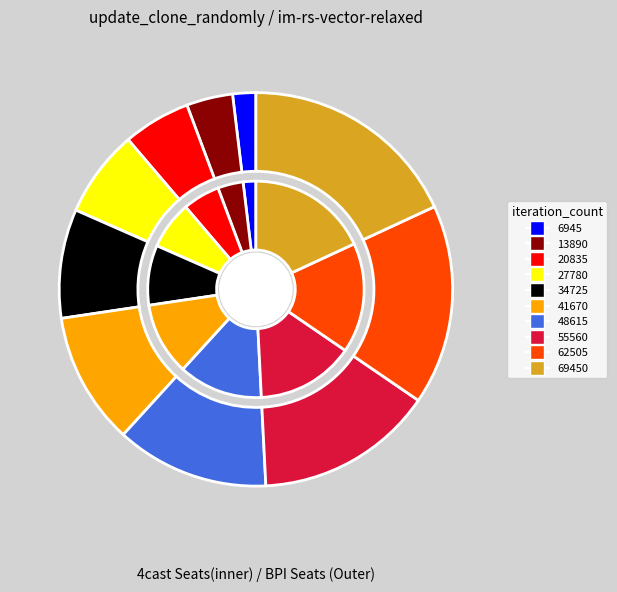

What is the smallest slice in the pie chart?

6945